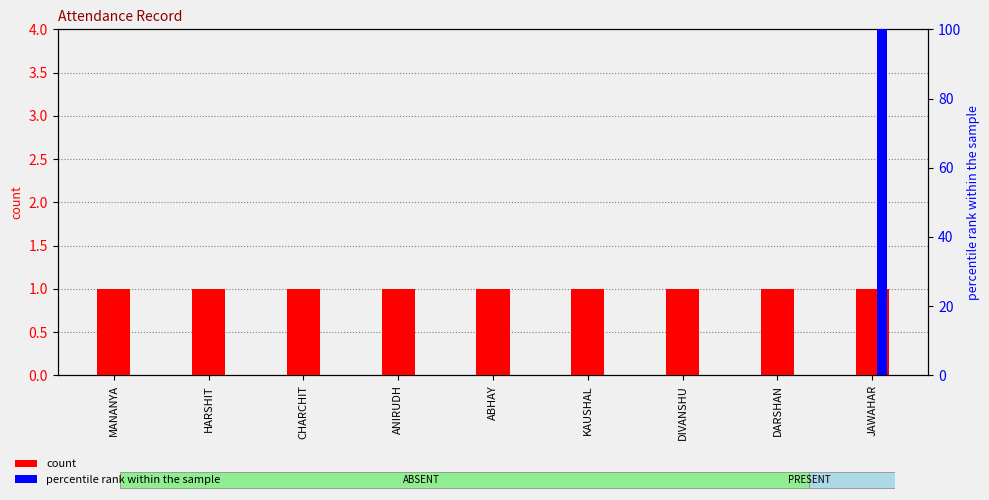

What is the difference between the highest and lowest values at ANIRUDH?

1